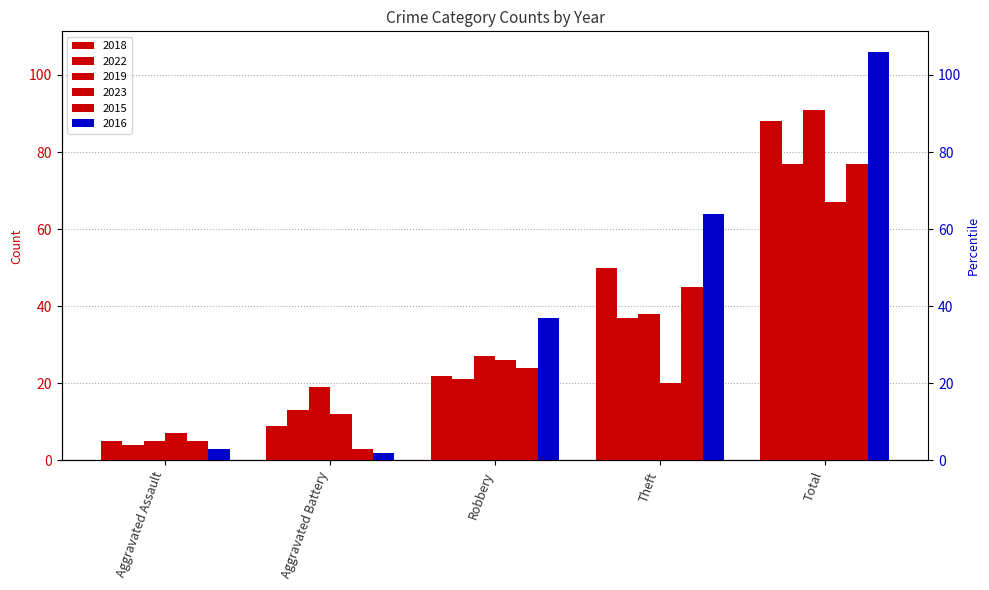

How many bars are there in total?

30